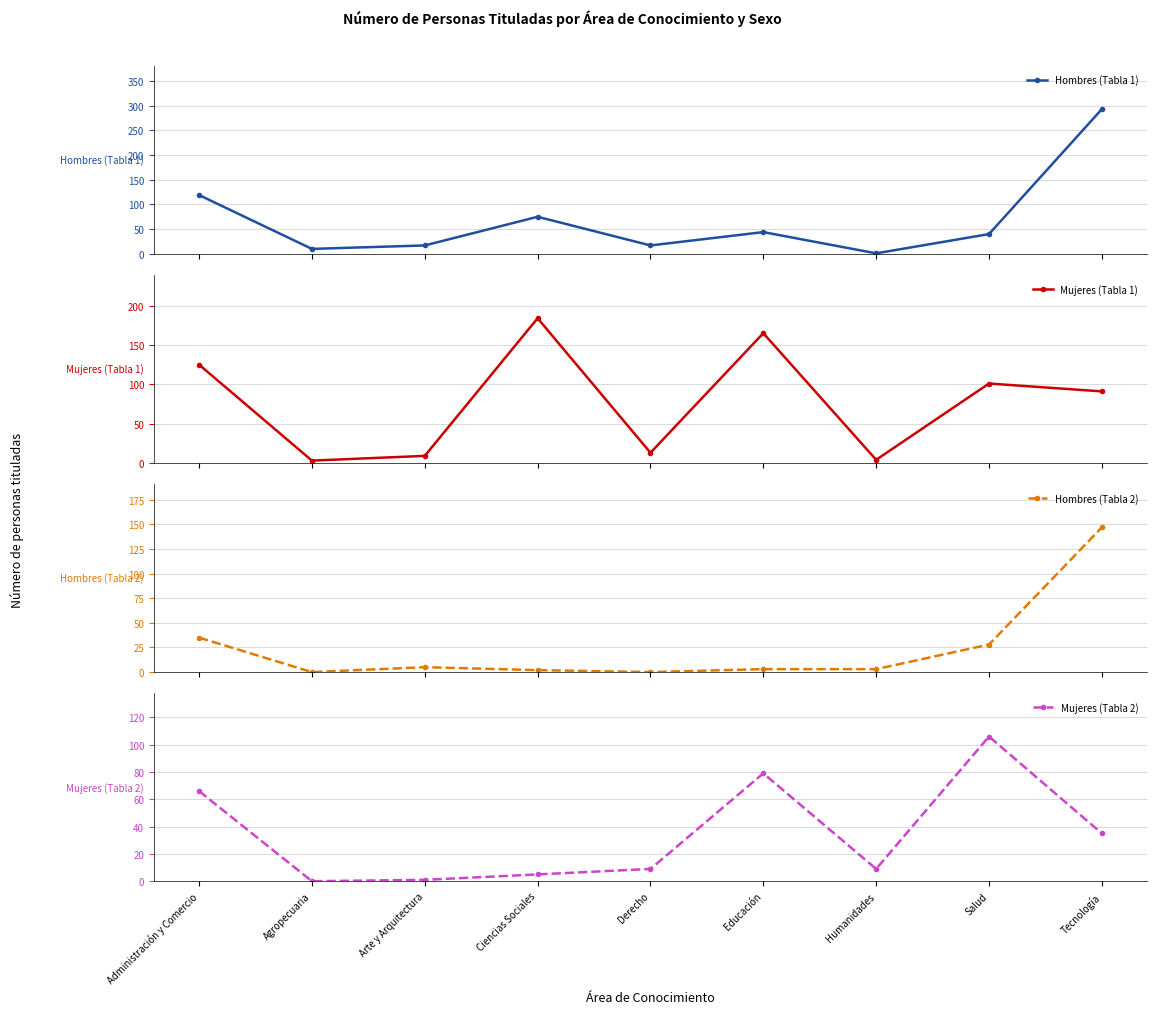

What is the sum of the Hombres (Tabla 2) values at Tecnología and Arte y Arquitectura?

152